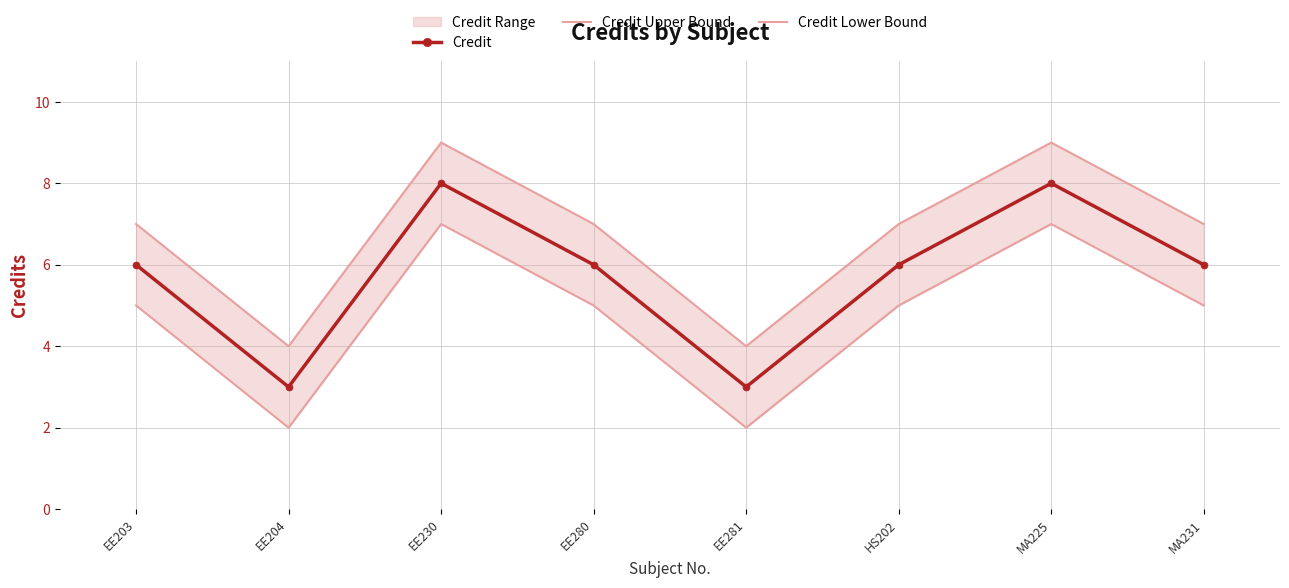

The Credit Upper Bound series shows 7 at MA231. True or false?

True